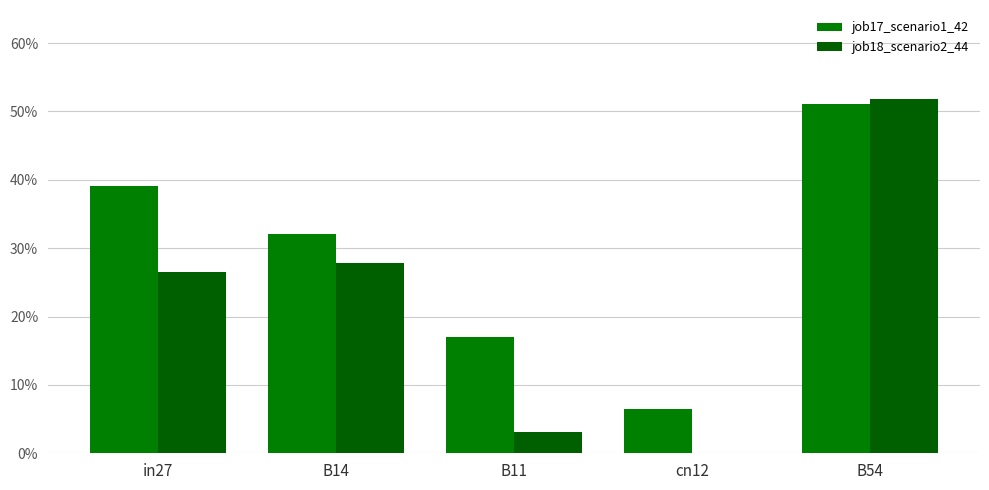

Which series has the widest spread of values?

job18_scenario2_44